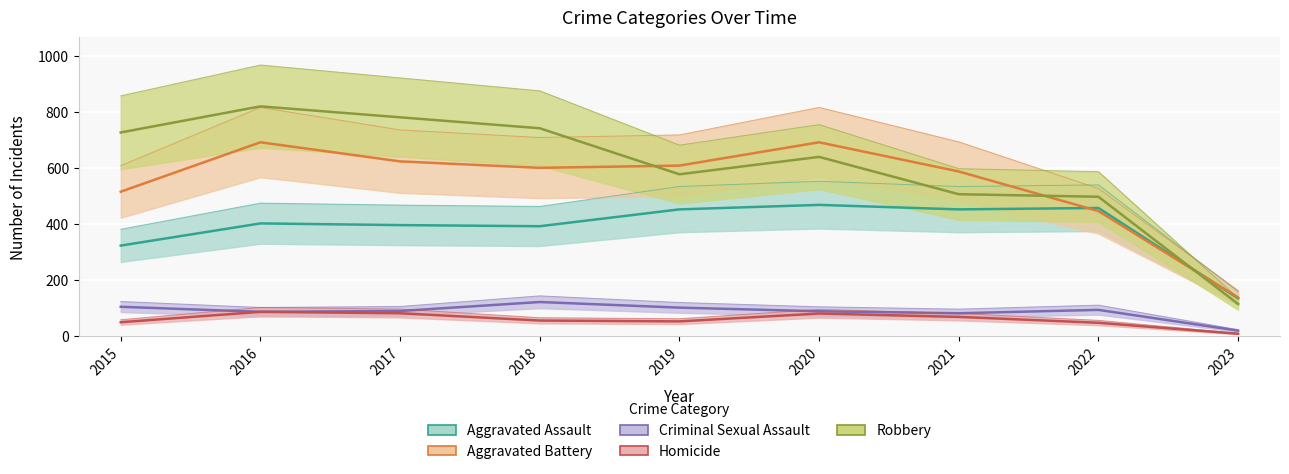

In Homicide, how many points are lower than both neighbors (excluding endpoints)?

1